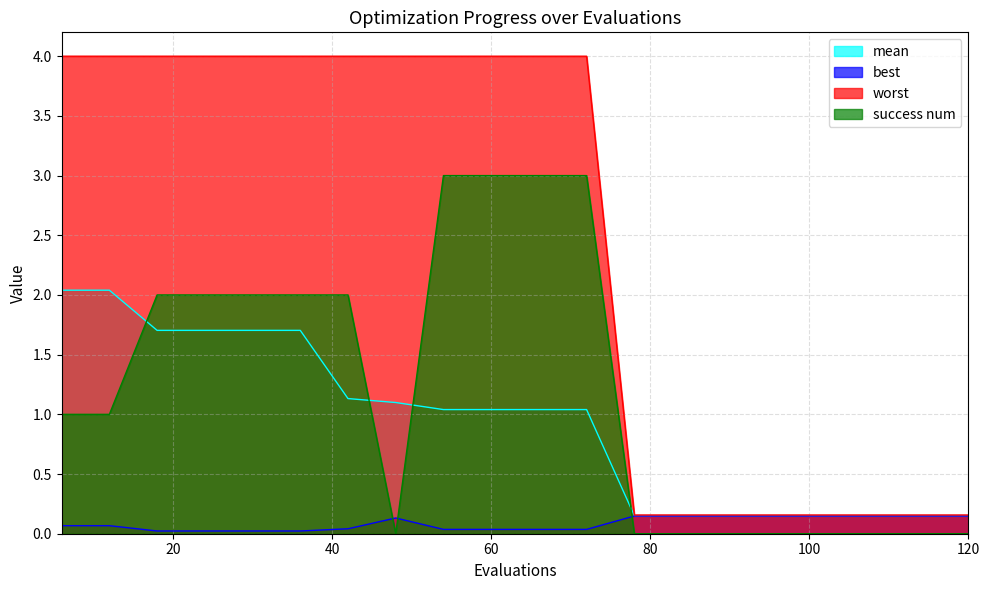

What is the average value of the success num series?

1.2